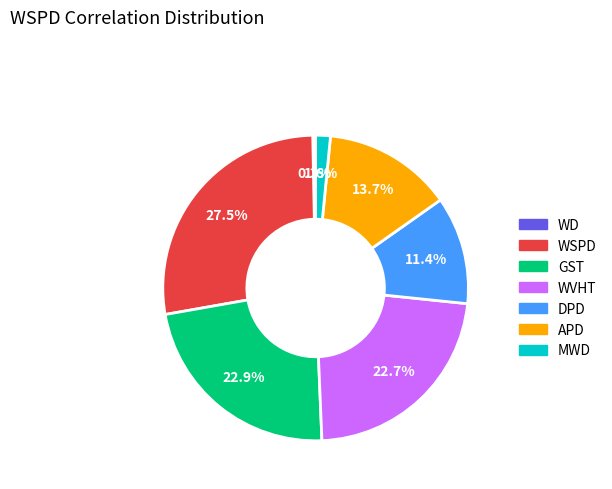

Is the sum of APD and MWD greater than half?

No